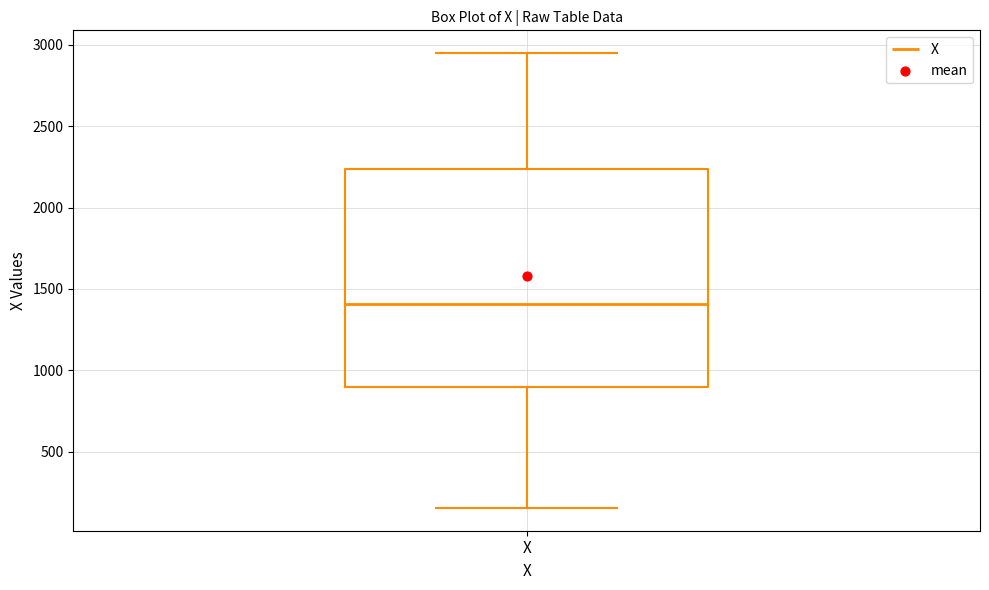

Transcribe this box plot: give where the median line is, the range the box spans, and where the two whiskers end, as read against the y-axis. The values are not printed on the chart, so give them approximately, as read against the axis.

median 1400, box 900 to 2250, whiskers 150 to 2950